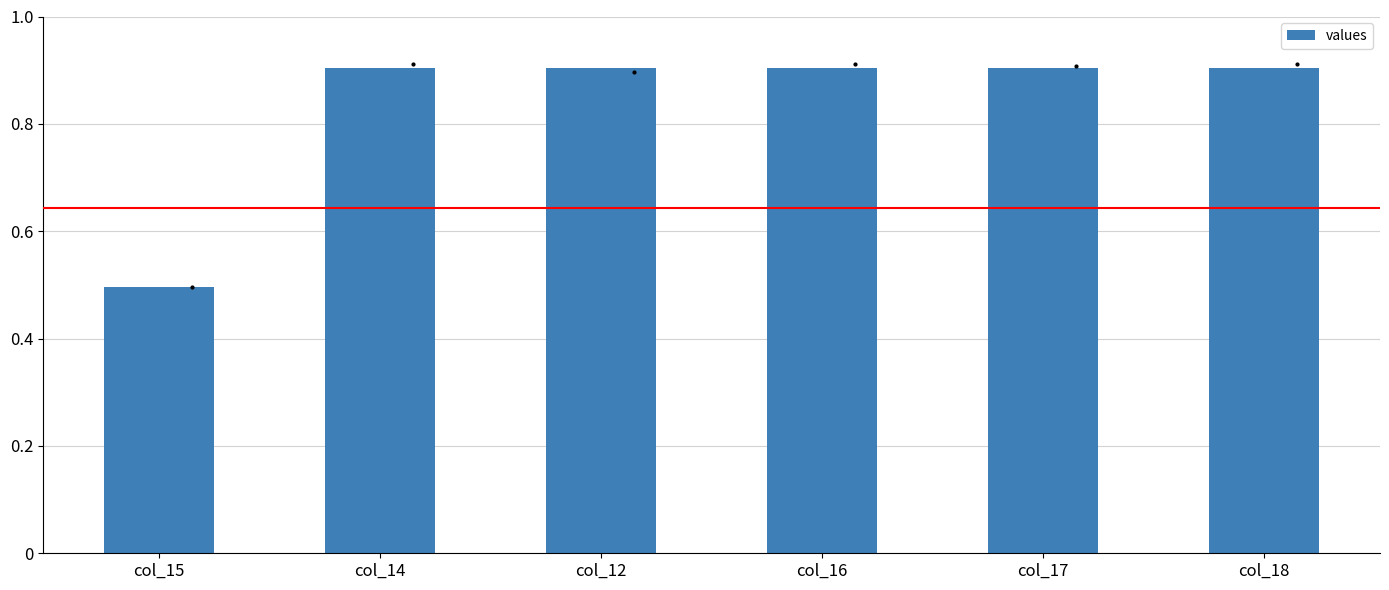

What position from the left is col_16?

4